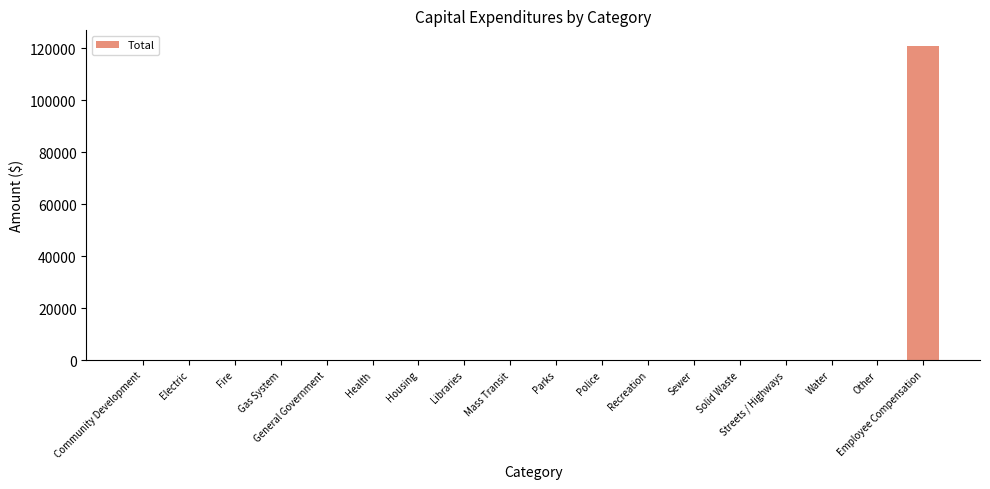

Which label corresponds to the largest value in the chart?

Employee Compensation